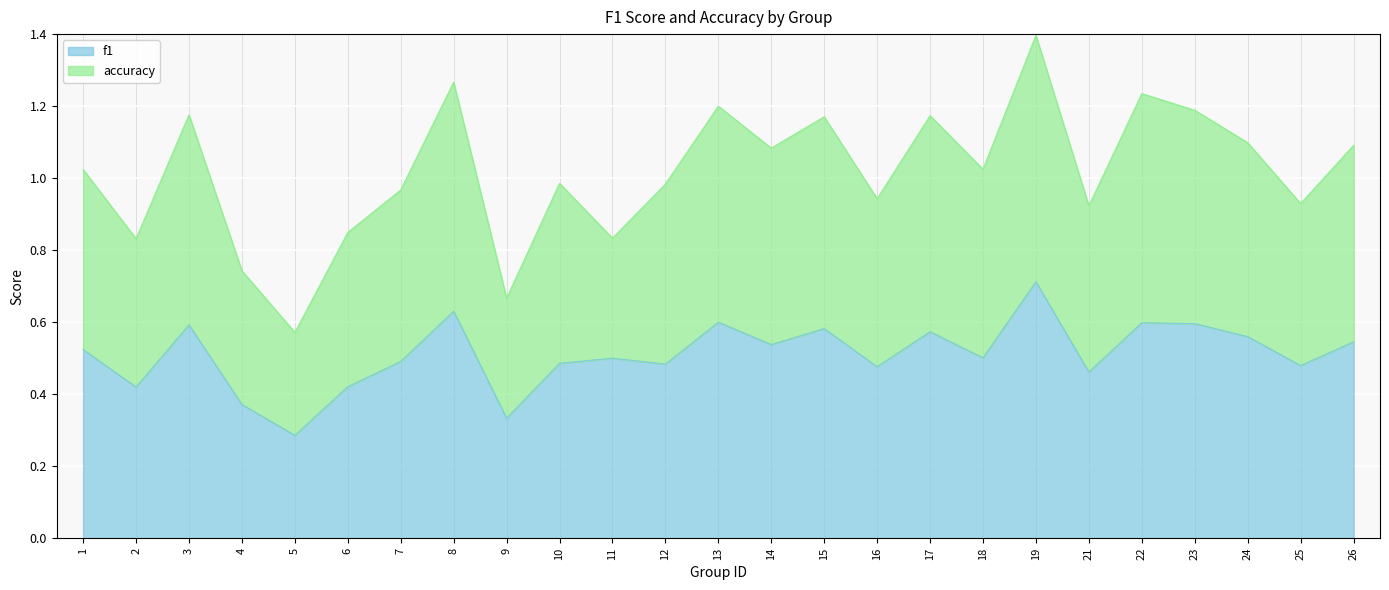

What is the difference between the highest and lowest values at 23?

0.6